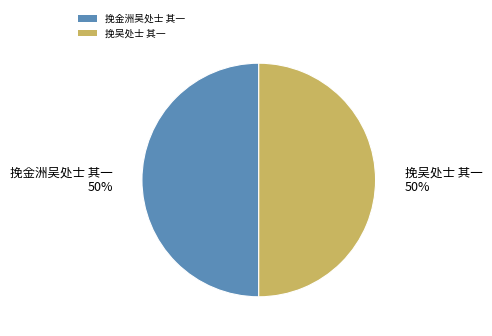

True or false: 挽金洲吴处士 其一 accounts for 50% of the total.

True